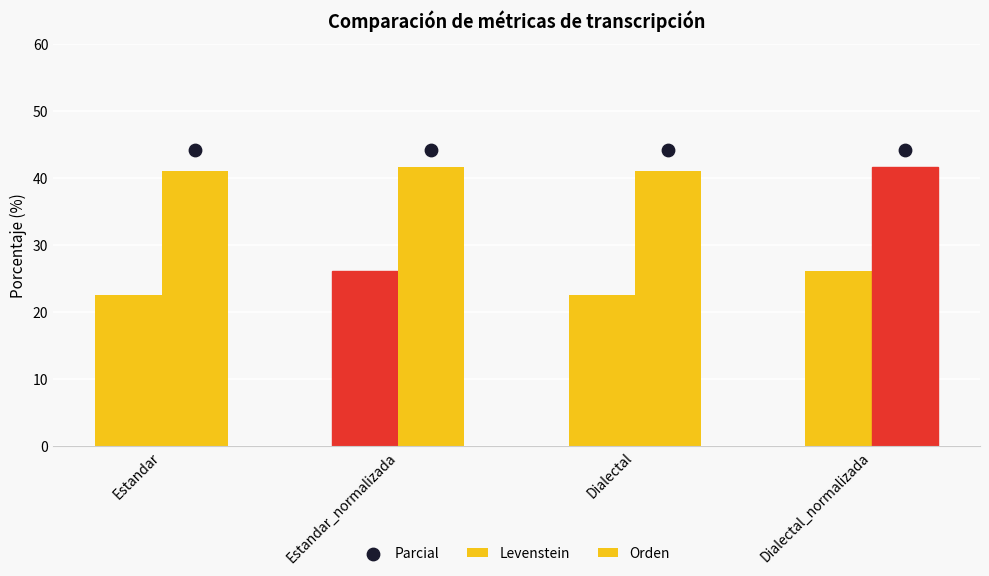

At which category is the sum across all series the highest?

Estandar_normalizada